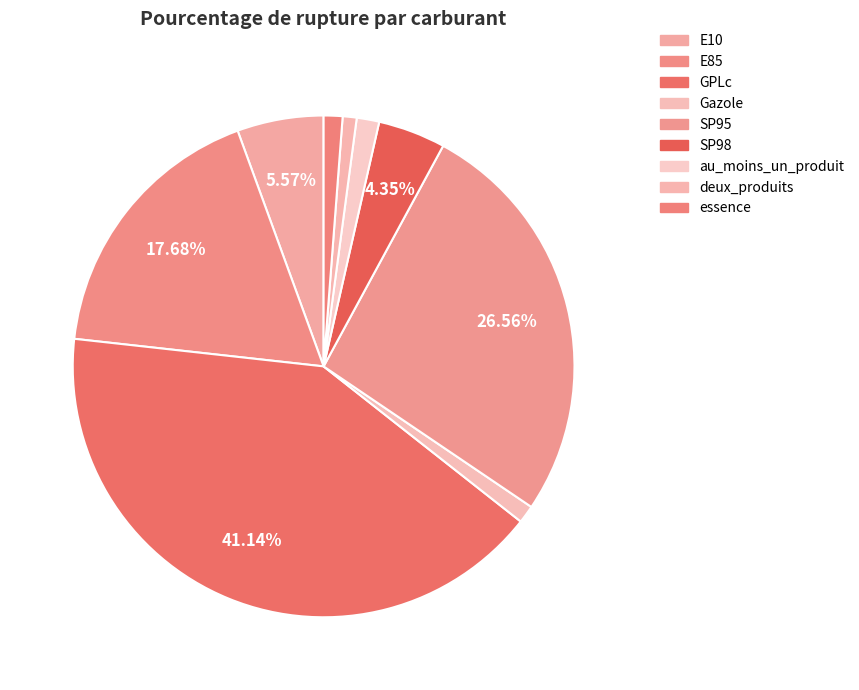

What is the change in value from E85 to deux_produits?

-17.7